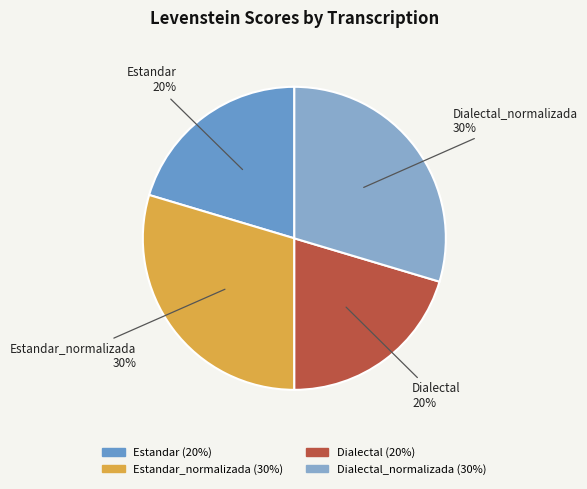

To the nearest percent, what portion does Dialectal represent?

20%